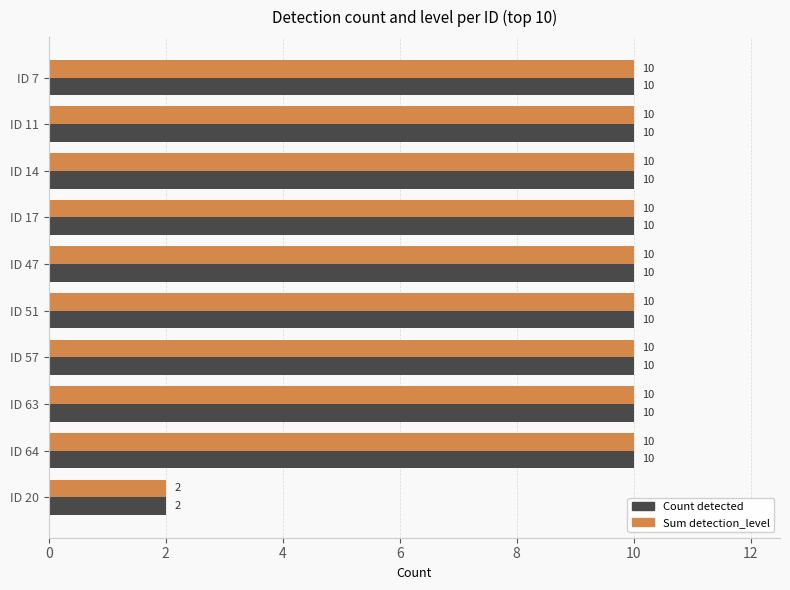

What is the sum of all Sum detection_level values?

92